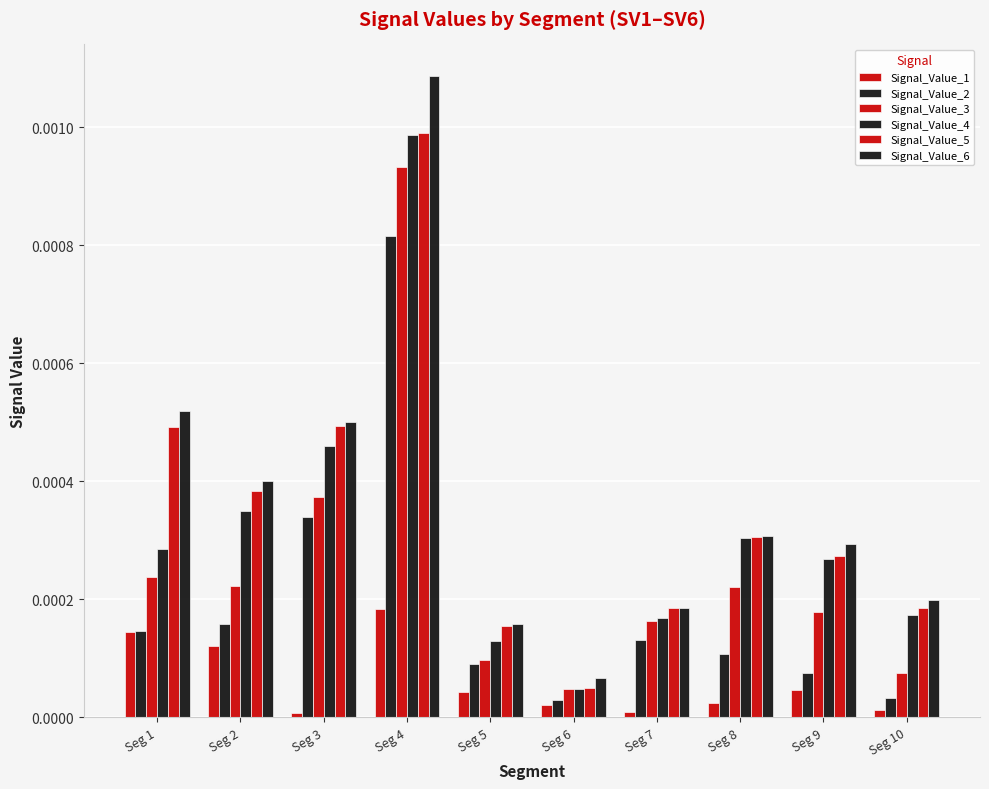

Does the chart contain any negative values?

No